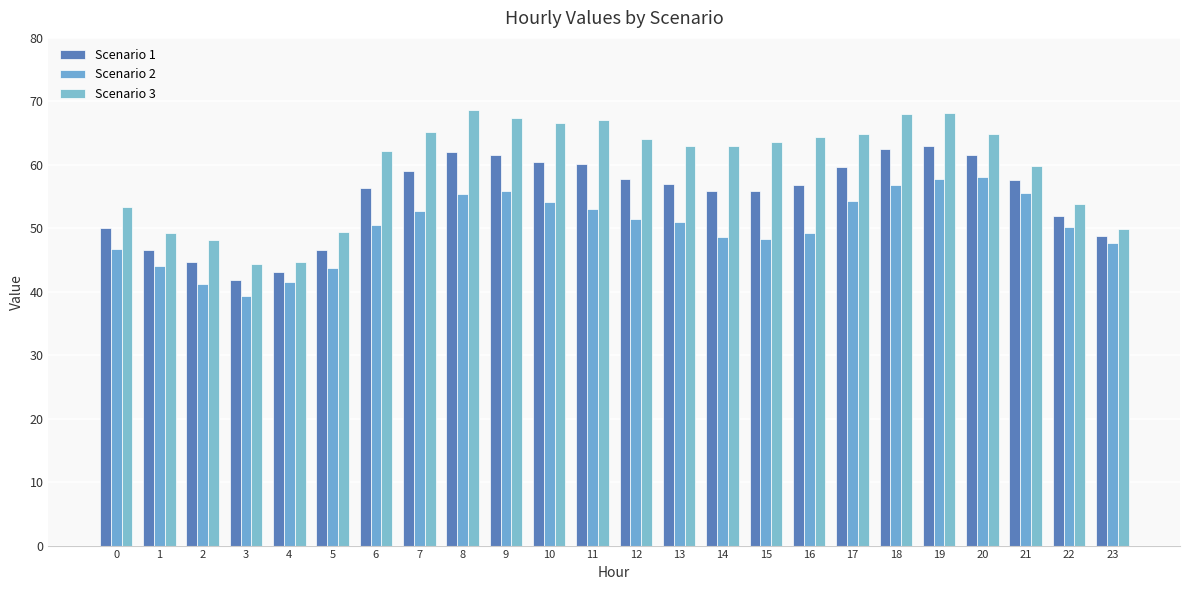

Reading left to right, transcribe all the data shown in this chart.

Scenario 1: 0=50.0	1=46.6	2=44.6	3=41.9	4=43.1	5=46.6	6=56.4	7=59.0	8=62.0	9=61.6	10=60.4	11=60.1	12=57.8	13=56.9	14=55.8	15=55.9	16=56.8	17=59.6	18=62.5	19=62.9	20=61.5	21=57.6	22=52.0	23=48.8
Scenario 2: 0=46.7	1=44.0	2=41.2	3=39.4	4=41.5	5=43.8	6=50.5	7=52.8	8=55.4	9=55.8	10=54.2	11=53.1	12=51.5	13=50.9	14=48.6	15=48.3	16=49.3	17=54.3	18=56.9	19=57.8	20=58.1	21=55.5	22=50.3	23=47.7
Scenario 3: 0=53.3	1=49.2	2=48.1	3=44.4	4=44.7	5=49.4	6=62.2	7=65.2	8=68.6	9=67.3	10=66.5	11=67.1	12=64.0	13=63.0	14=63.0	15=63.6	16=64.3	17=64.9	18=68.0	19=68.1	20=64.9	21=59.7	22=53.8	23=49.9